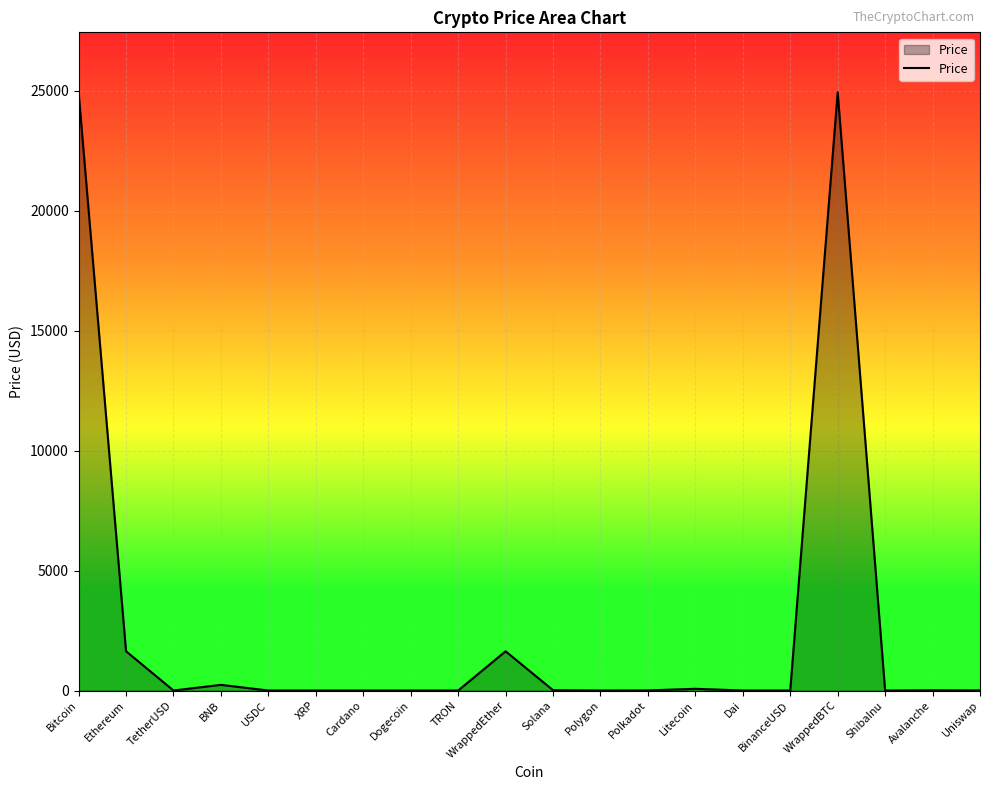

What position from the right is Polkadot?

8